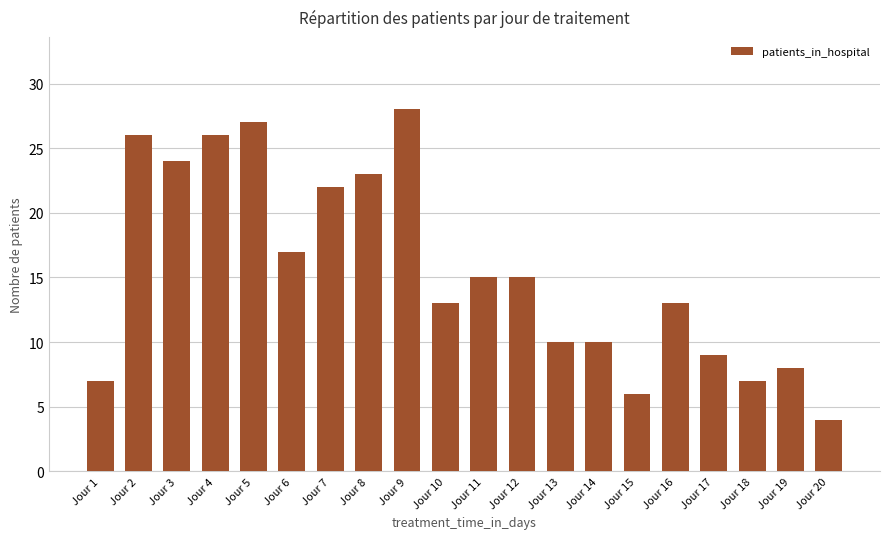

Reading left to right, list all the values displayed in this chart.

7	26	24	26	27	17	22	23	28	13	15	15	10	10	6	13	9	7	8	4